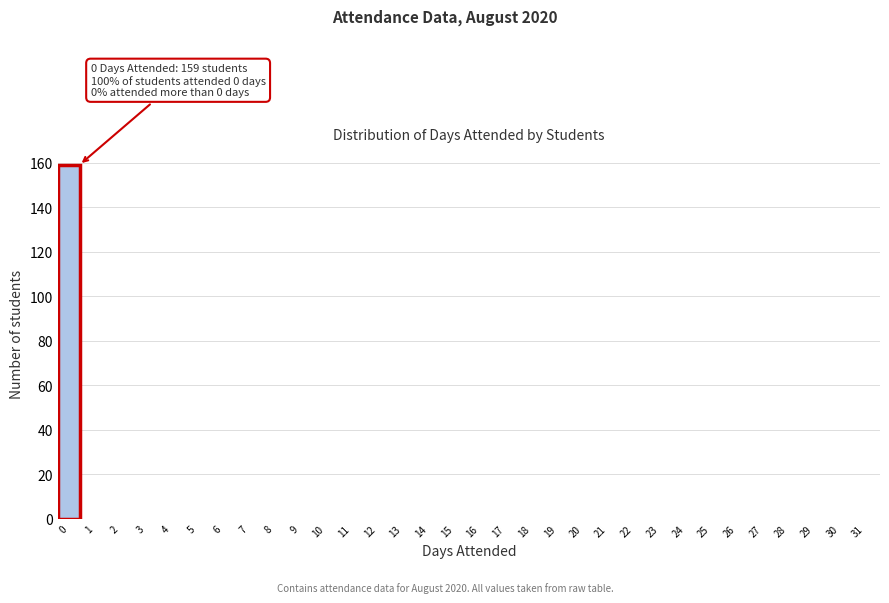

What is the sum of all values?

159